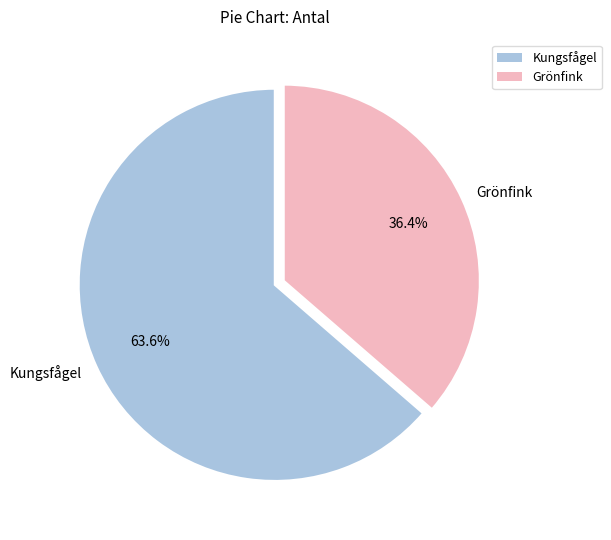

Which category has the biggest portion of the pie?

Kungsfågel